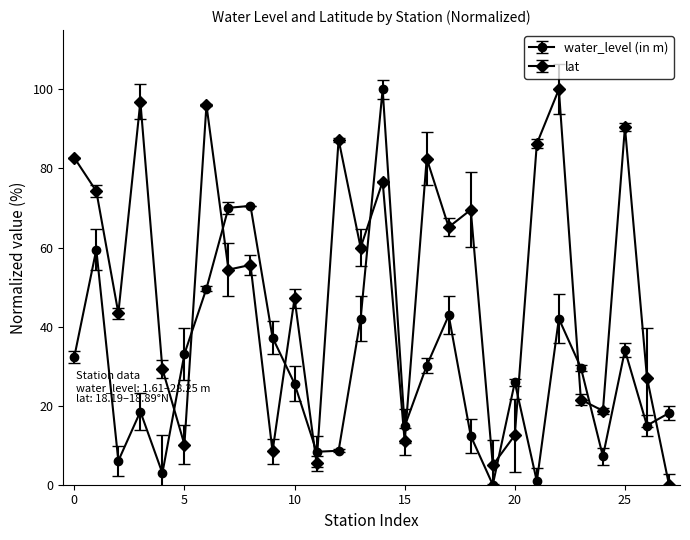

True or false: lat and water_level (in m) cross at least once.

True